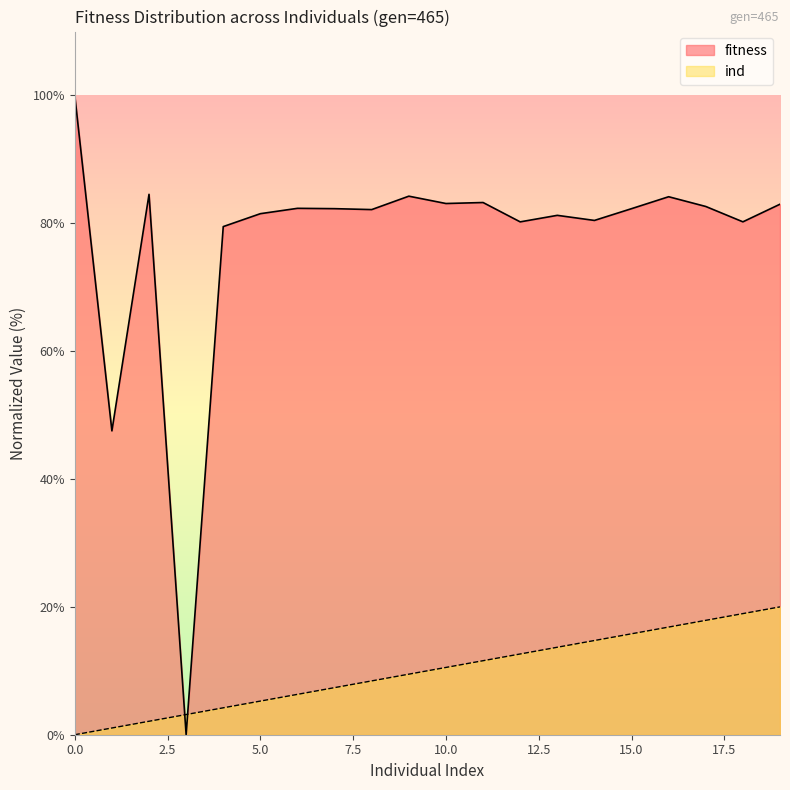

How many intersections are there between fitness and ind?

2